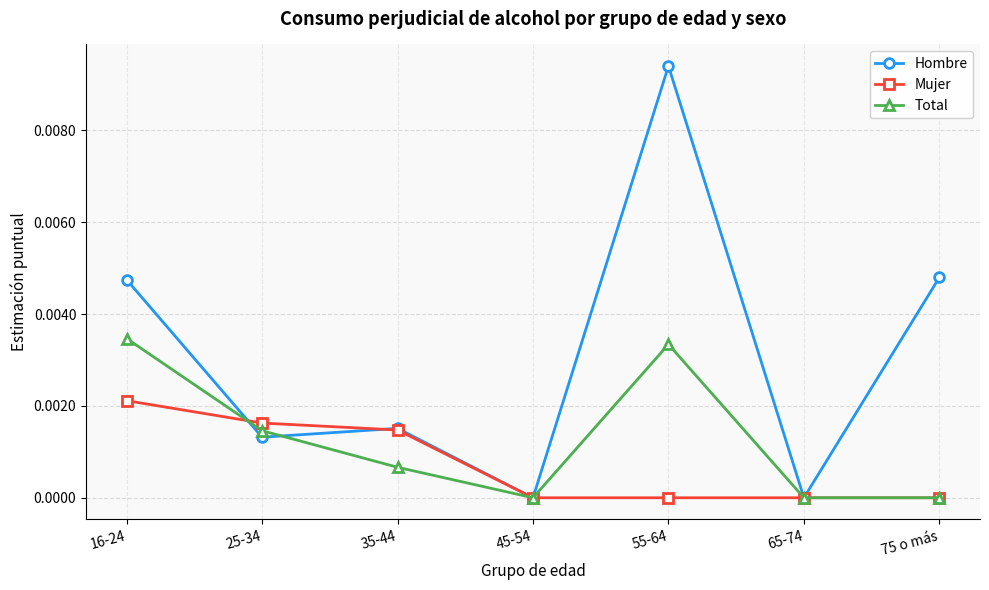

True or false: Total has a value of 0.0 at 16-24.

True